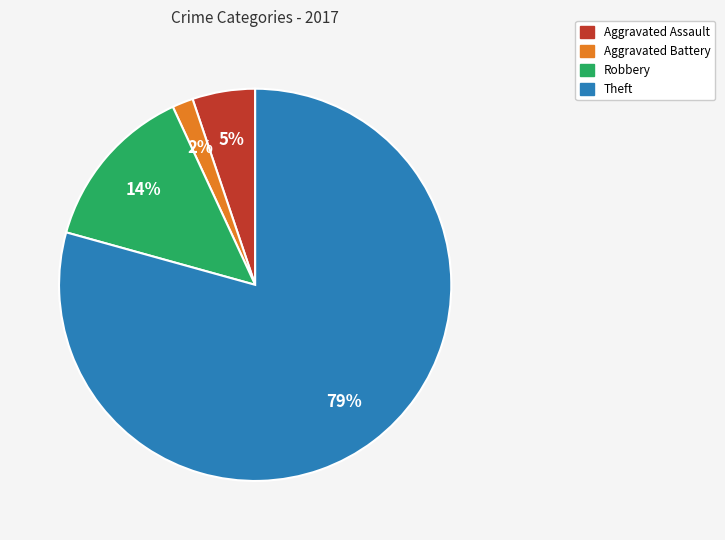

Does any single category account for the majority?

Yes